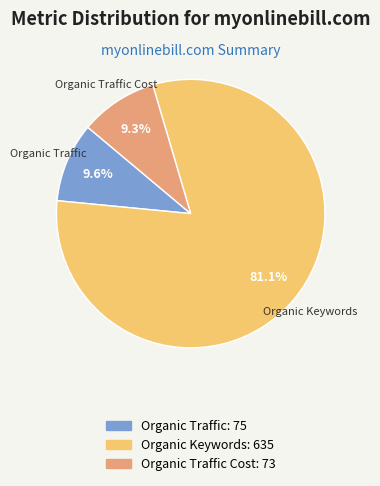

Approximately how many times larger is the value at Organic Keywords compared to Organic Traffic Cost?

8.7